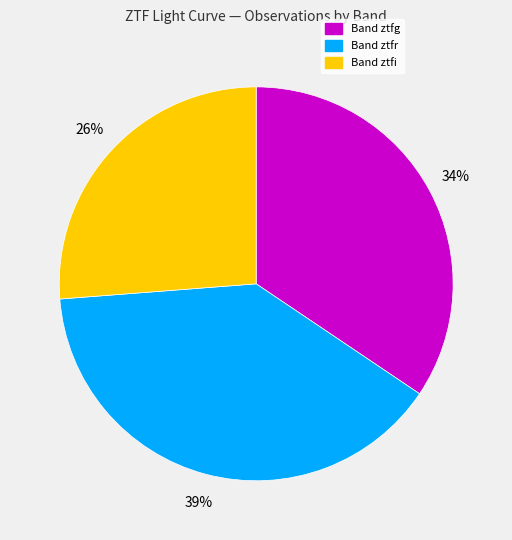

To the nearest percent, what is the difference between the largest and smallest slice percentages?

13%